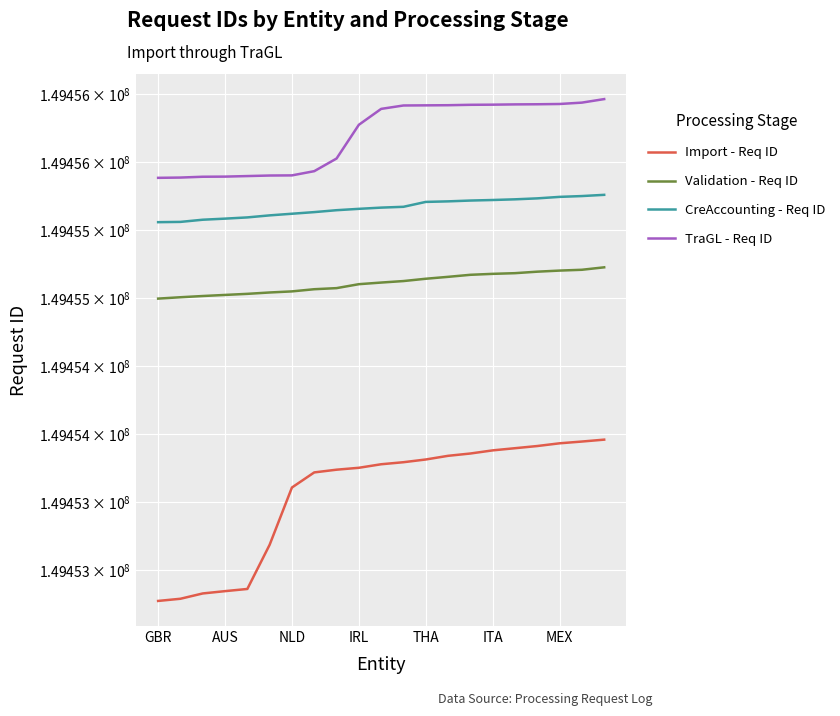

Reading left to right, extract all data points from this chart.

Import - Req ID: 149452772	149452788	149452827	149452844	149452860	149453185	149453606	149453717	149453737	149453751	149453777	149453792	149453812	149453839	149453856	149453879	149453895	149453911	149453931	149453944	149453958
Validation - Req ID: 149454995	149455005	149455014	149455022	149455030	149455040	149455048	149455064	149455072	149455101	149455113	149455124	149455141	149455155	149455170	149455177	149455182	149455193	149455201	149455207	149455225
CreAccounting - Req ID: 149455557	149455559	149455575	149455583	149455592	149455607	149455619	149455631	149455645	149455655	149455664	149455670	149455706	149455710	149455716	149455720	149455725	149455732	149455743	149455749	149455758
TraGL - Req ID: 149455883	149455885	149455891	149455892	149455896	149455900	149455901	149455932	149456025	149456273	149456390	149456415	149456416	149456417	149456420	149456421	149456423	149456424	149456426	149456436	149456462